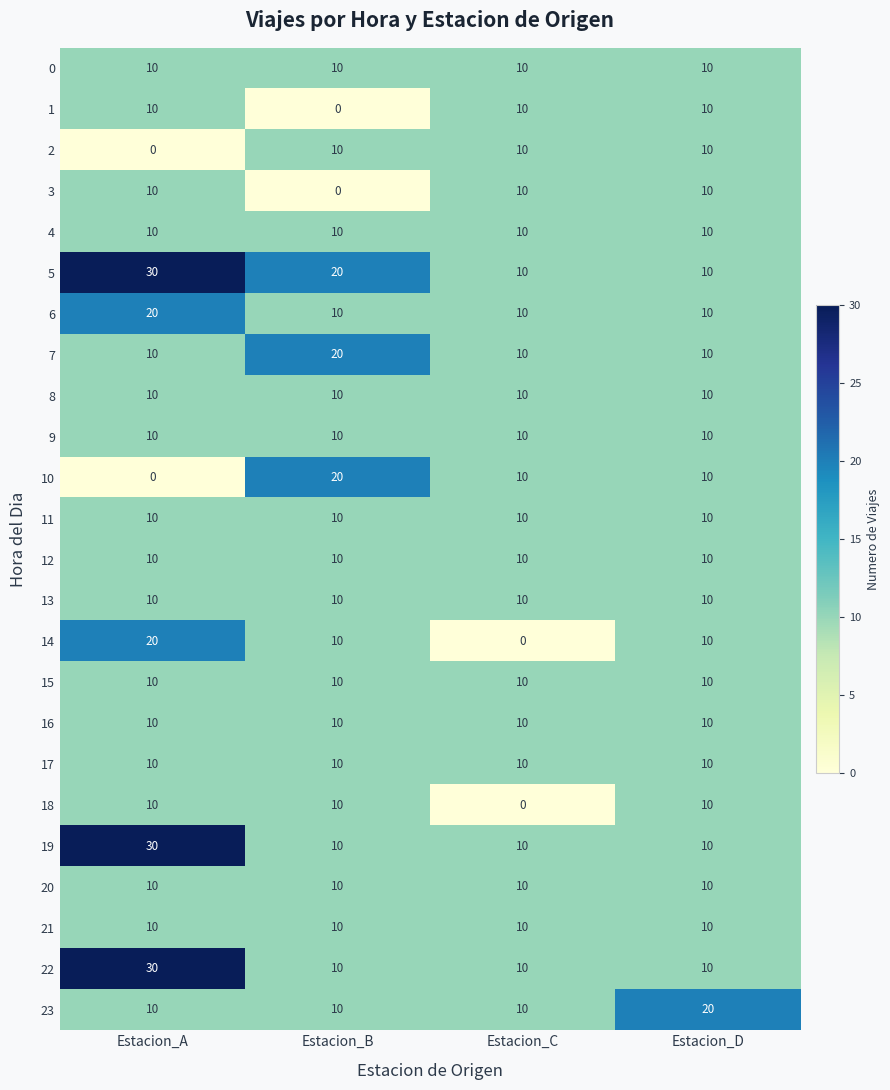

At which category is the sum across all series the highest?

Estacion_A